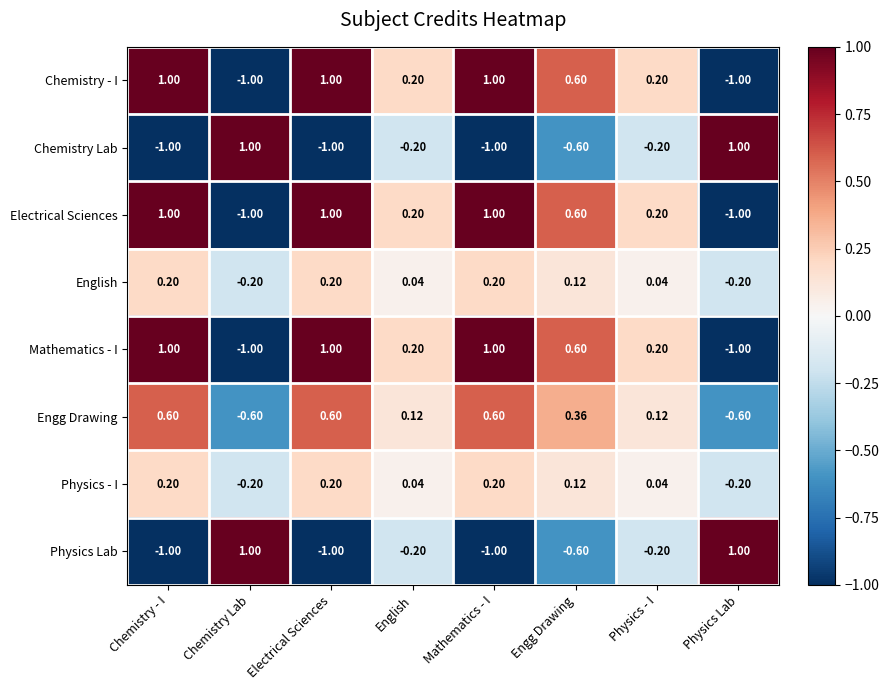

Where does the Electrical Sciences series first go above 0?

Chemistry - I